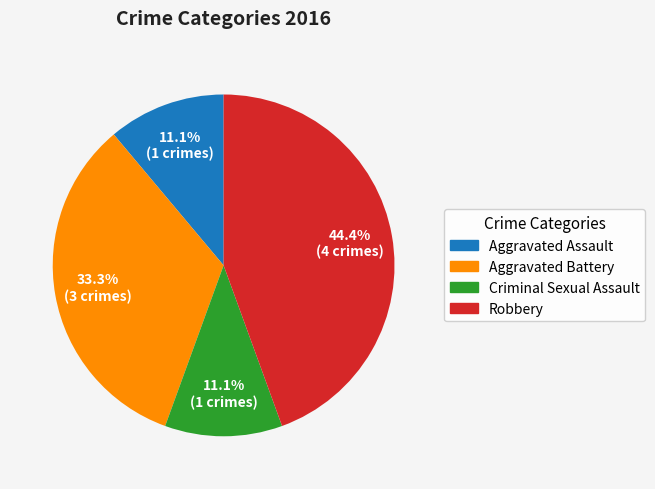

To the nearest percent, what is the average slice percentage?

25%